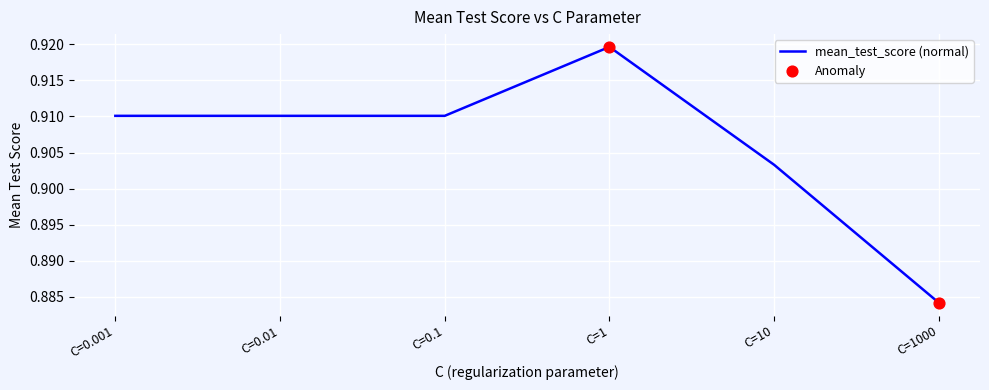

Between C=1000 and C=0.1, which is larger?

C=0.1